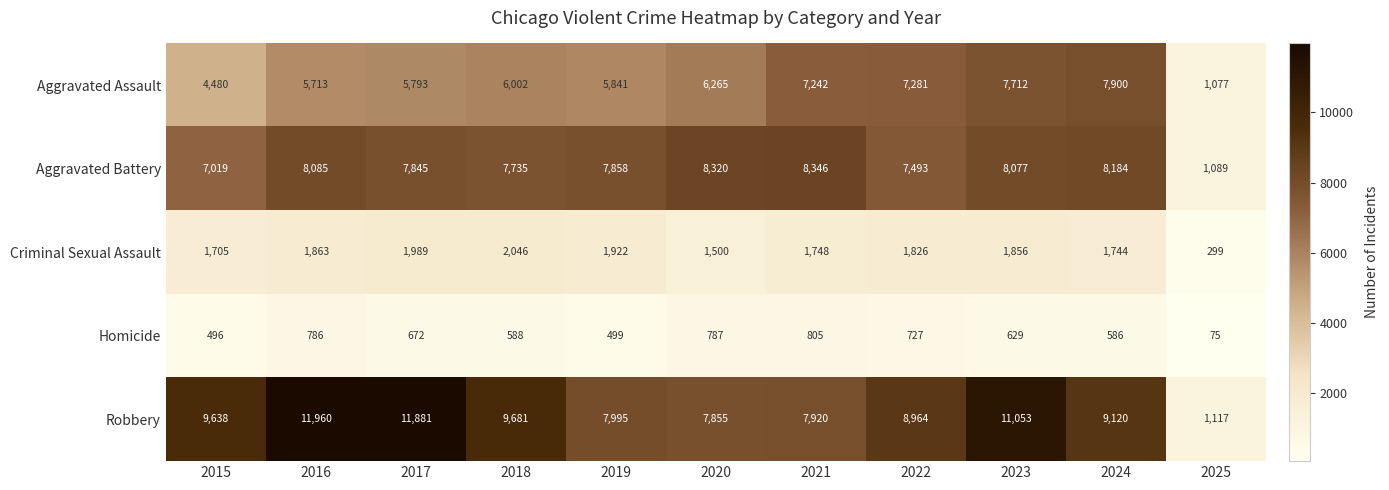

The Homicide series shows 128 at 2025. True or false?

False